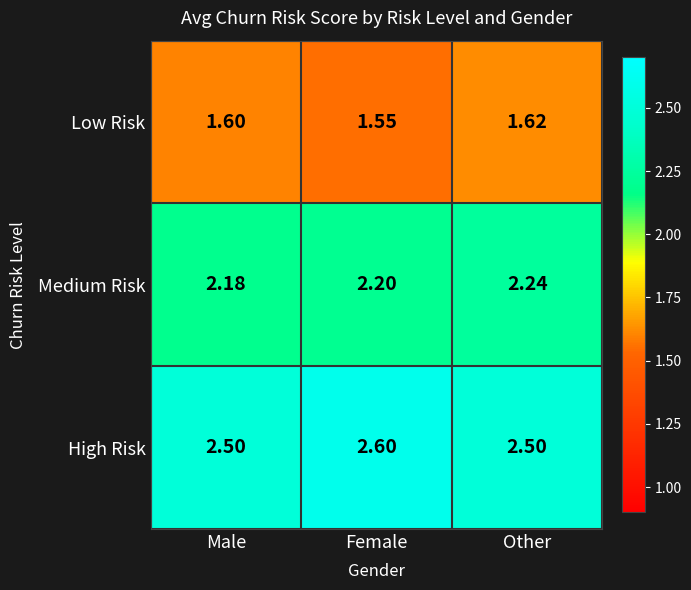

Which series changed the most between Male and Female?

High Risk